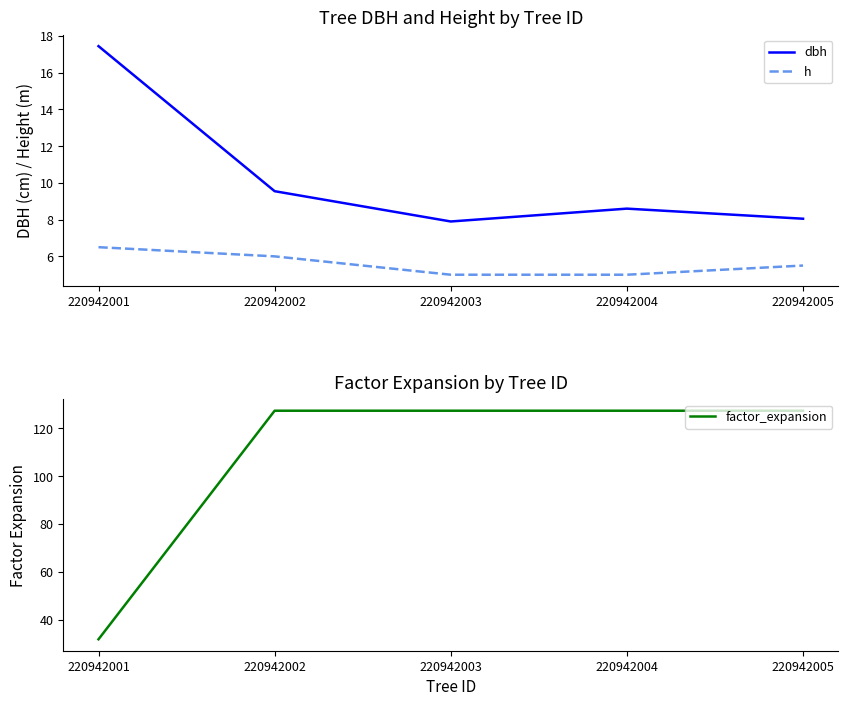

What is the value of the h point at the 4th from the left?

5.0